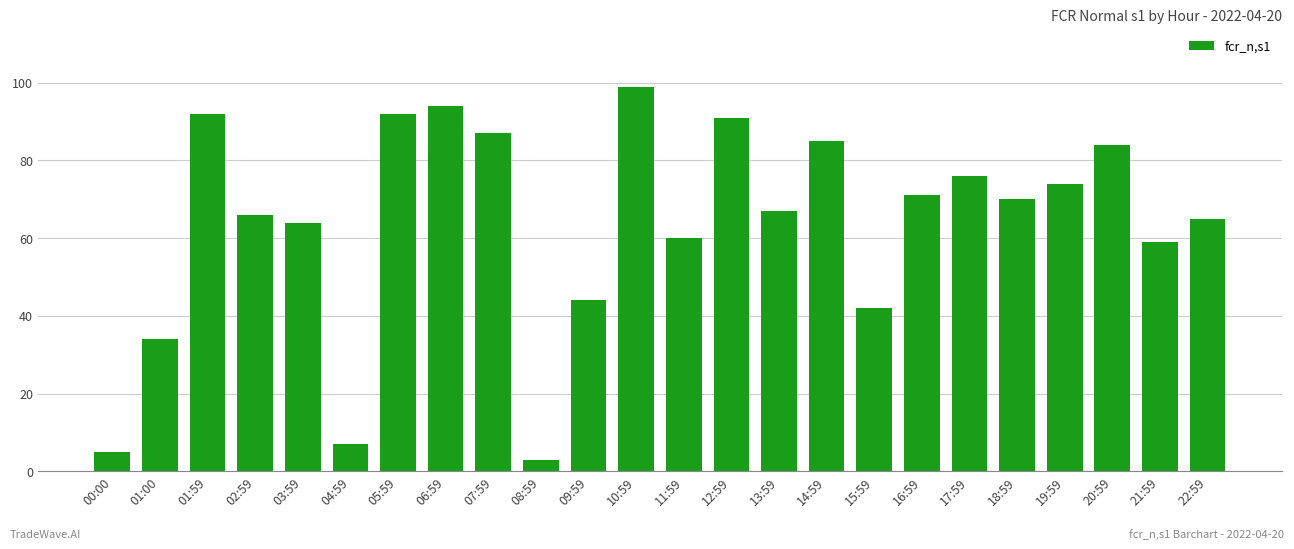

What is the difference between the second highest and minimum values?

91